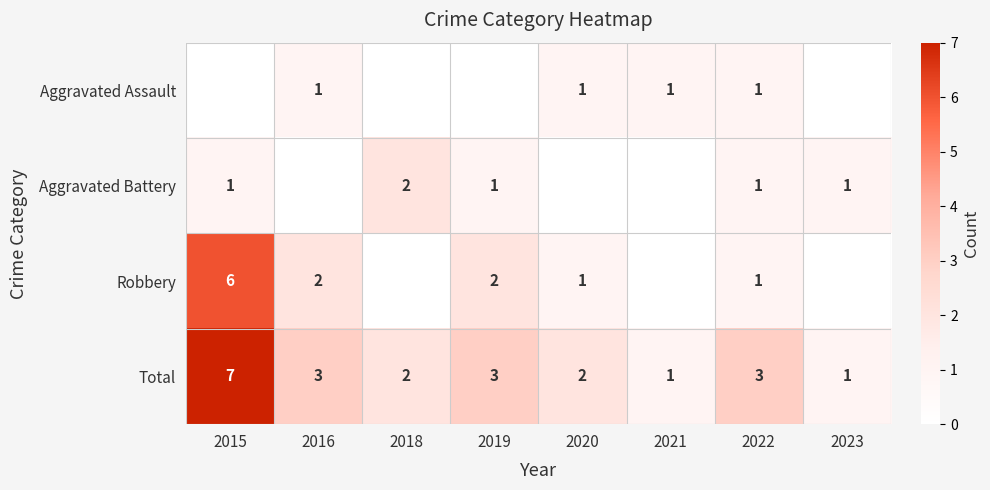

The value of Robbery at 2020 is 1. True or false?

True